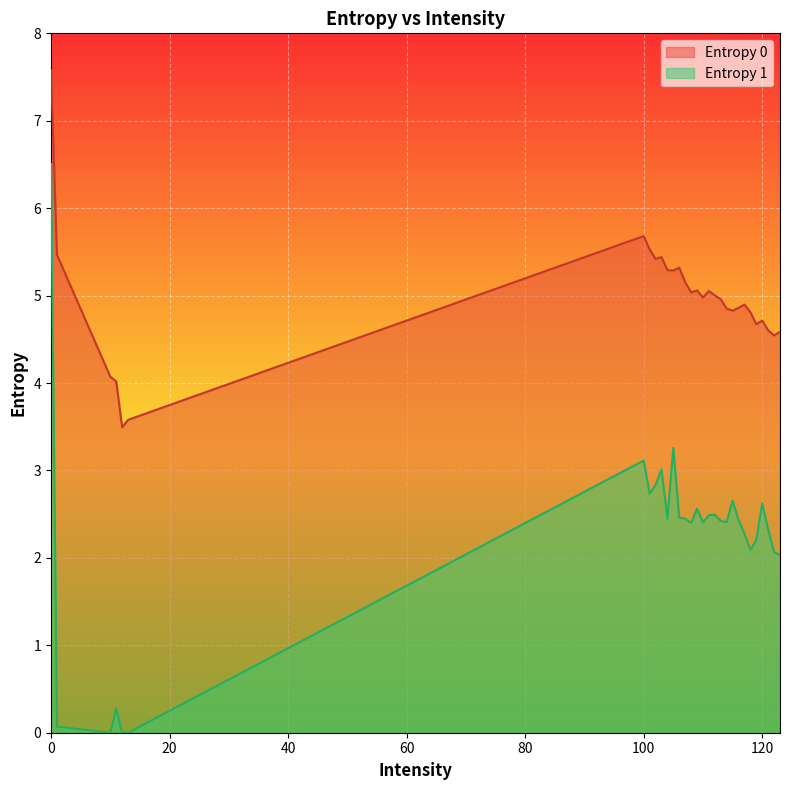

At which label is Entropy 0 closest to 5?

112